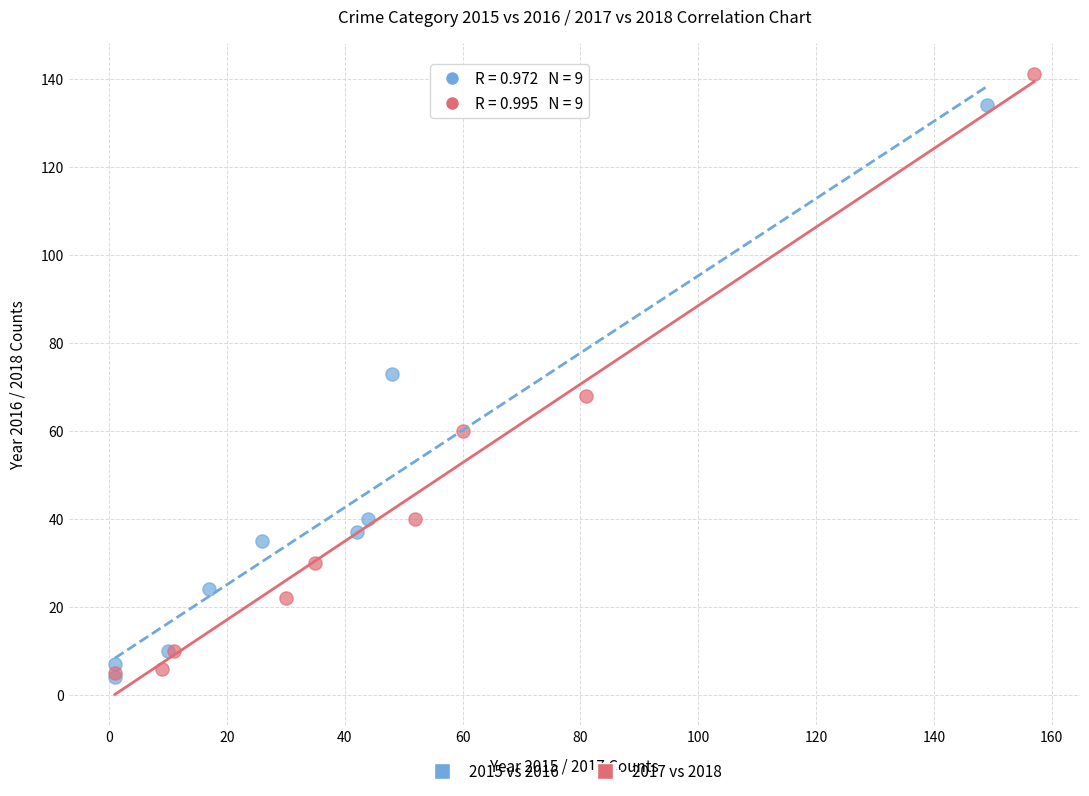

Which series contains the highest Y value?

2017 vs 2018